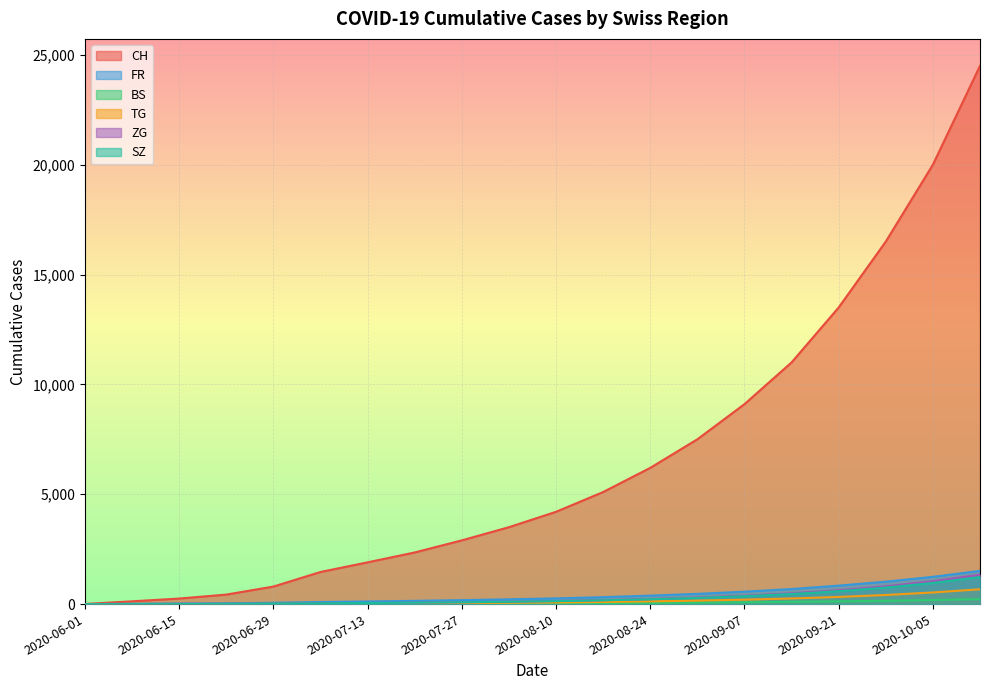

True or false: ZG has a value of 0 at 2020-06-01.

True